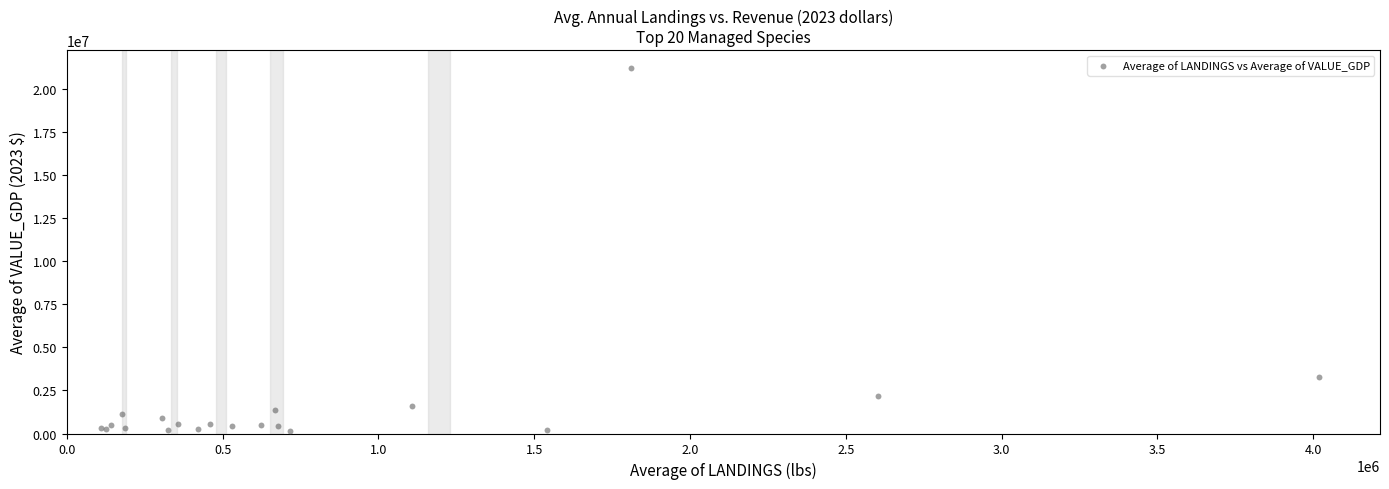

What Y value in the scatter plot is closest to 10696909?

3256144.8